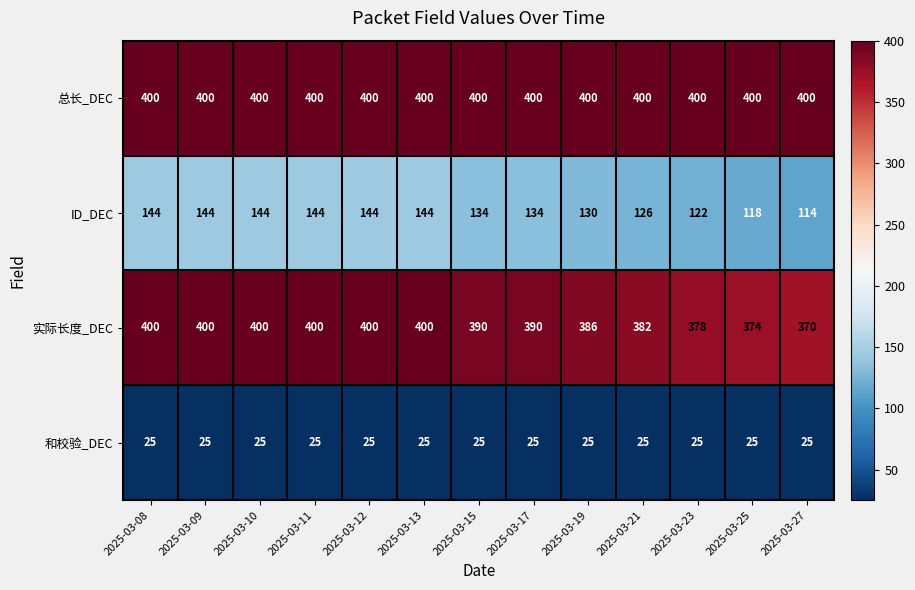

Which series has the largest total across all categories?

总长_DEC